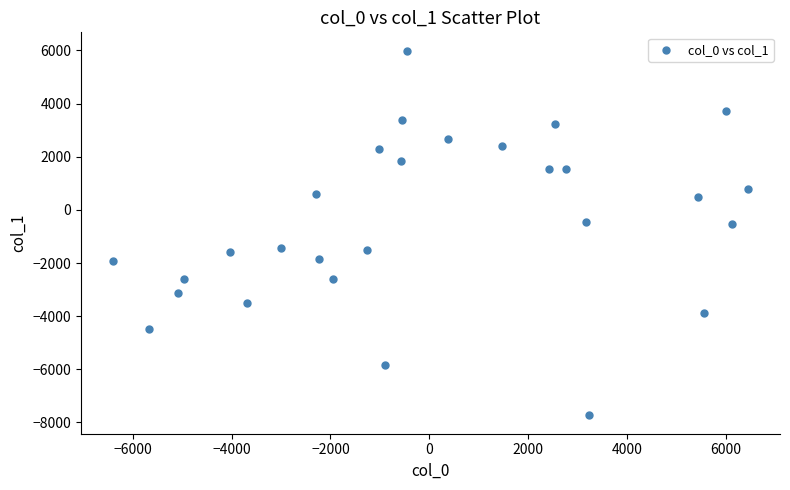

What is the range of Y values (max minus min)?

13736.6